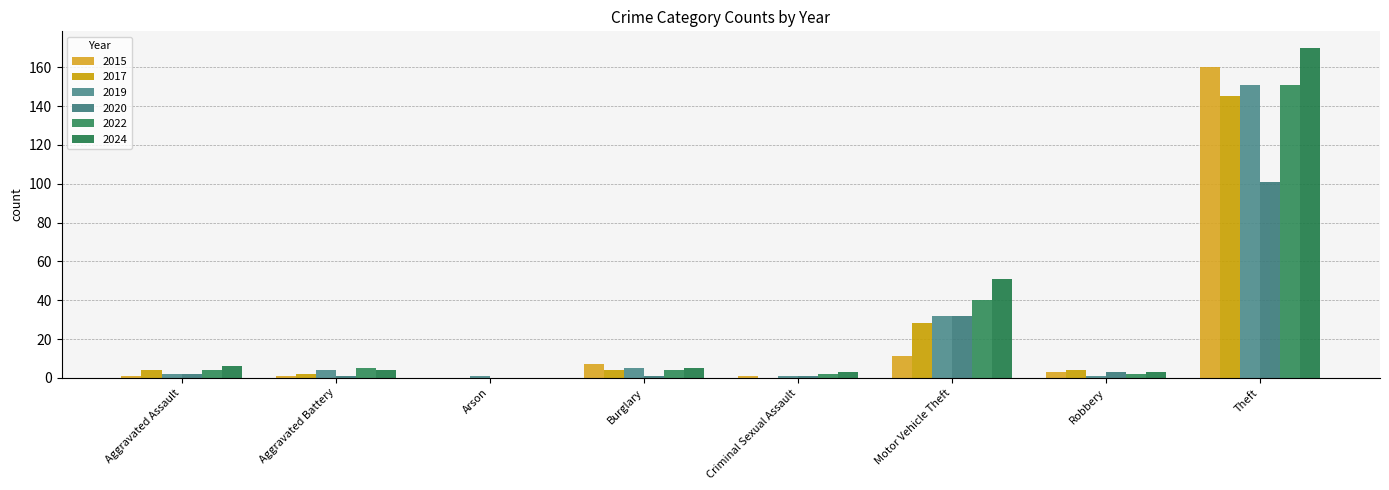

At which category is the sum across all series the highest?

Theft